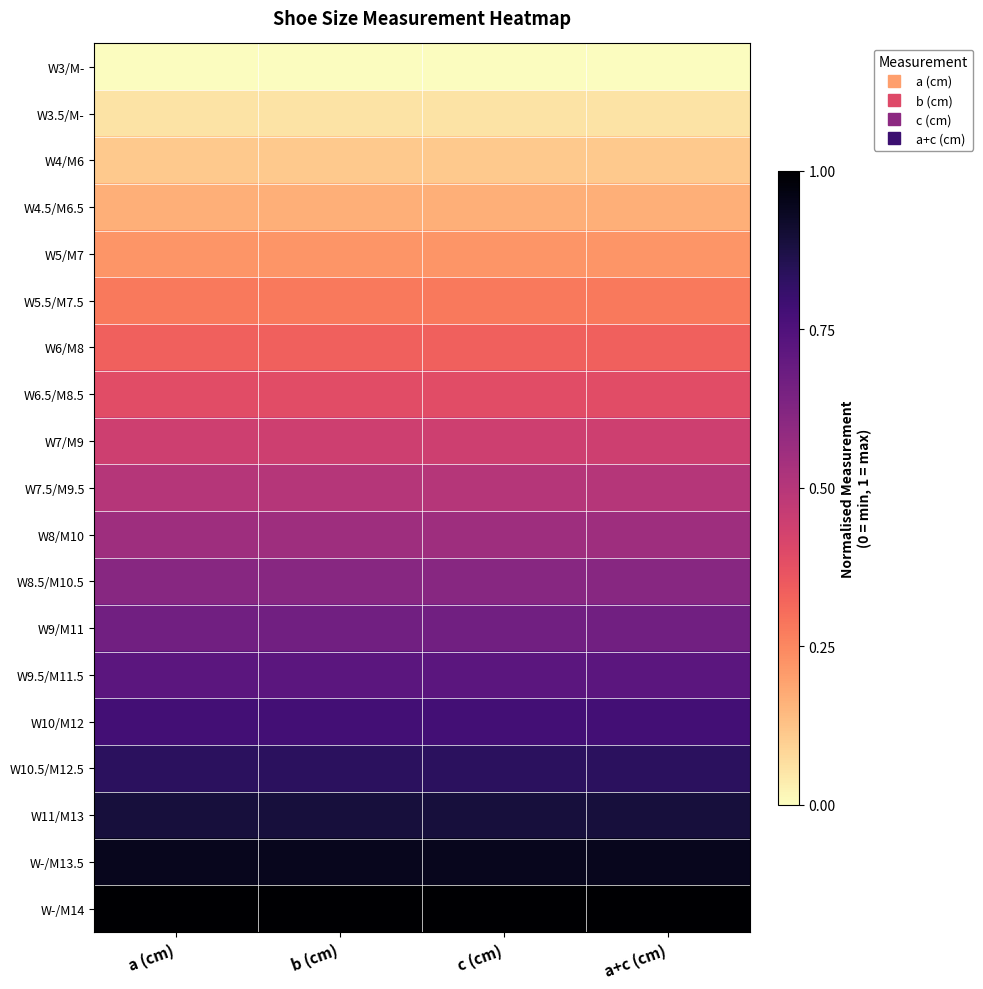

Which category has the lowest value across all series?

a (cm)